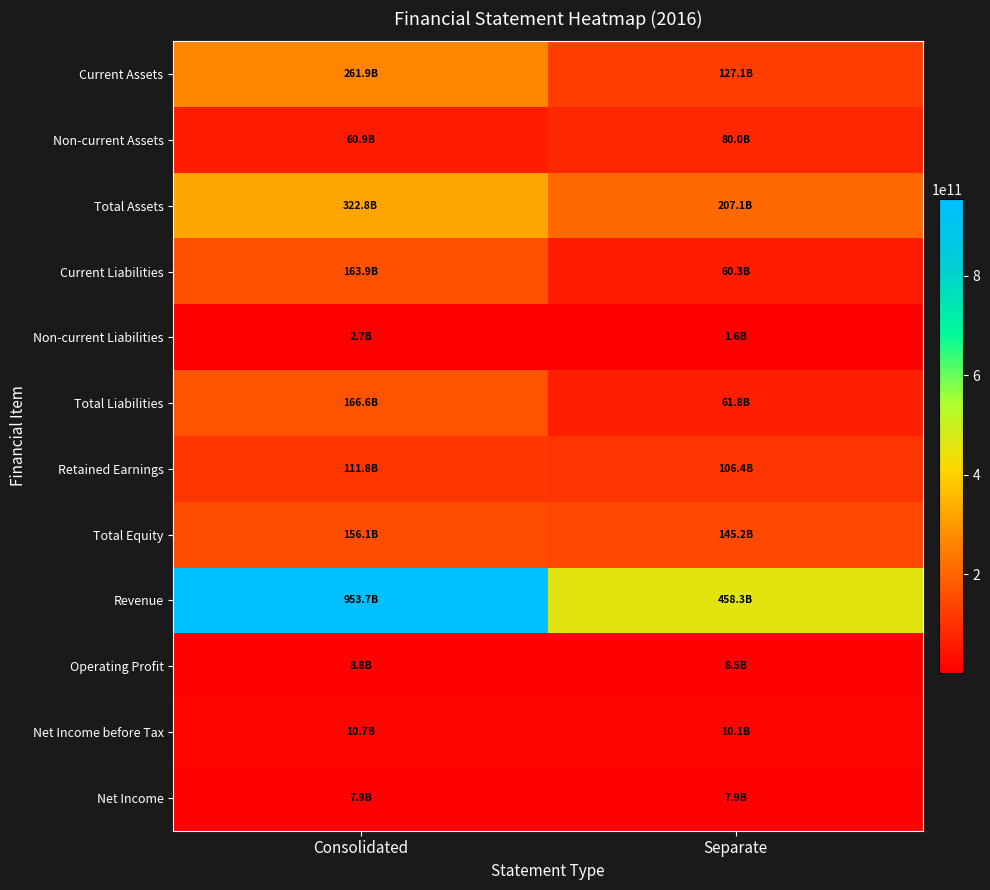

What is the spread (max minus min) of values at Consolidated?

950938368187